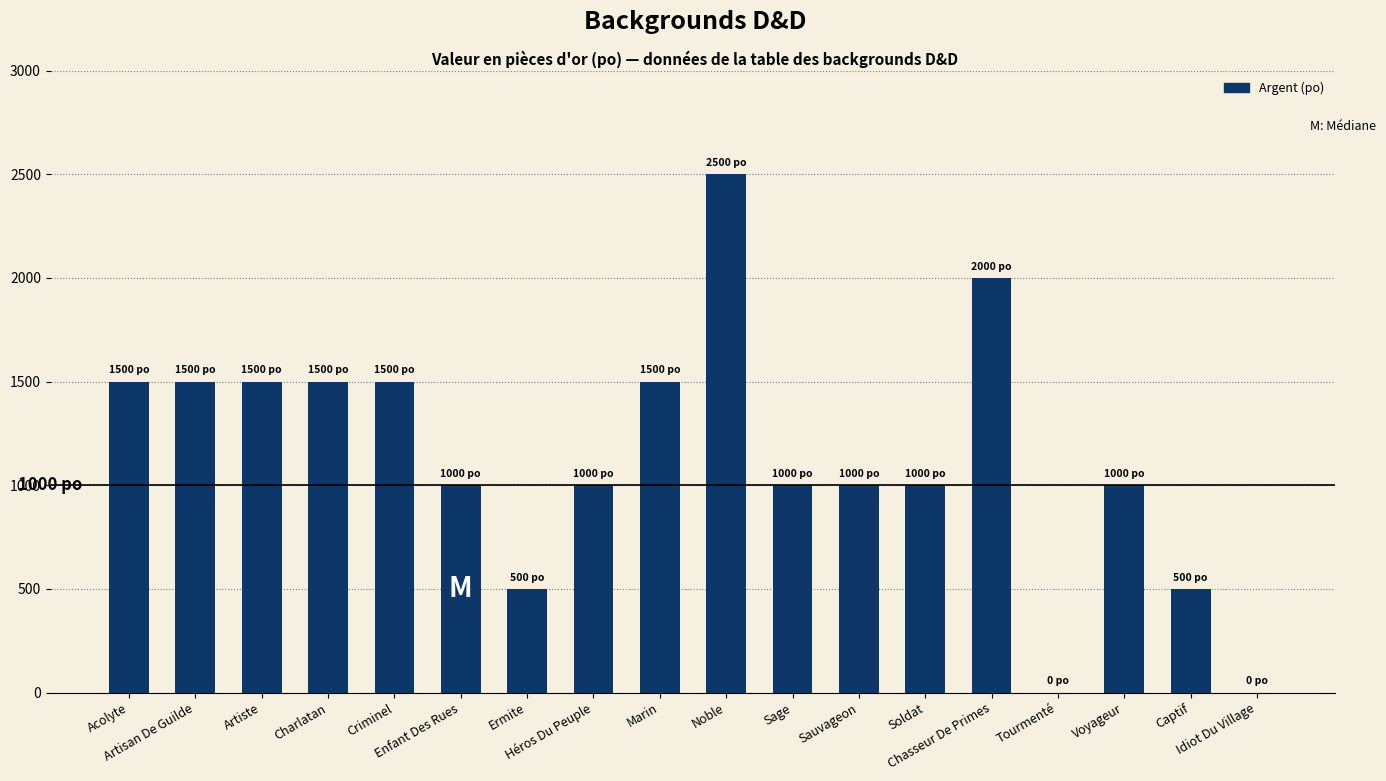

Count the number of categories in the chart.

18